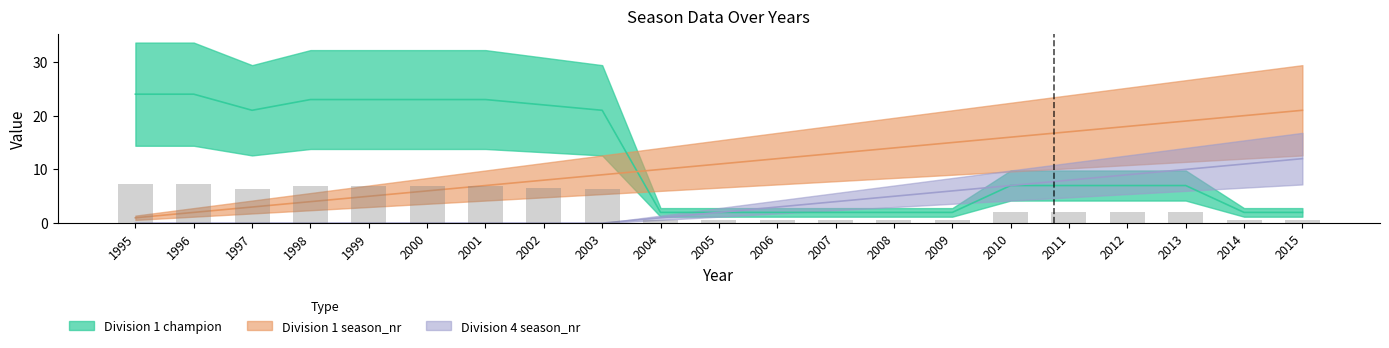

What is the difference between the highest and lowest values at 2007?

11